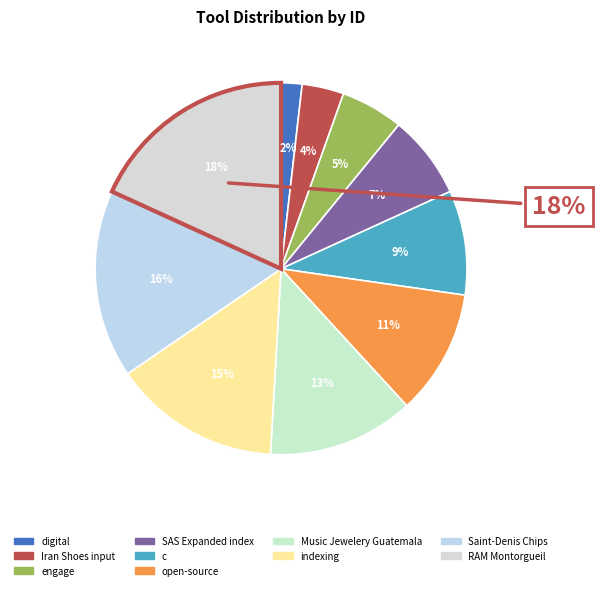

How many slices are in this pie chart?

10